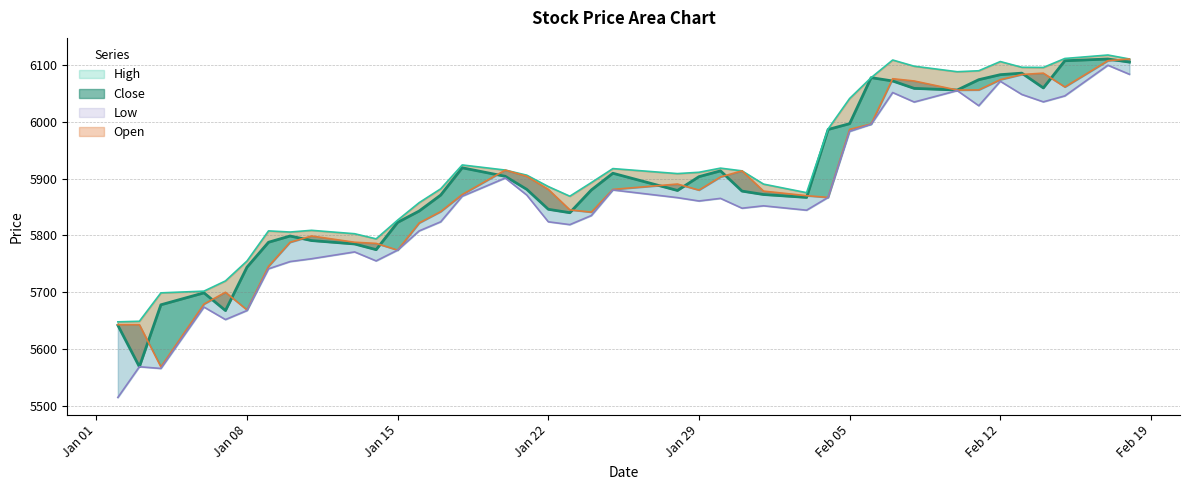

The value of Low at 20190214 is 3628.2. True or false?

False